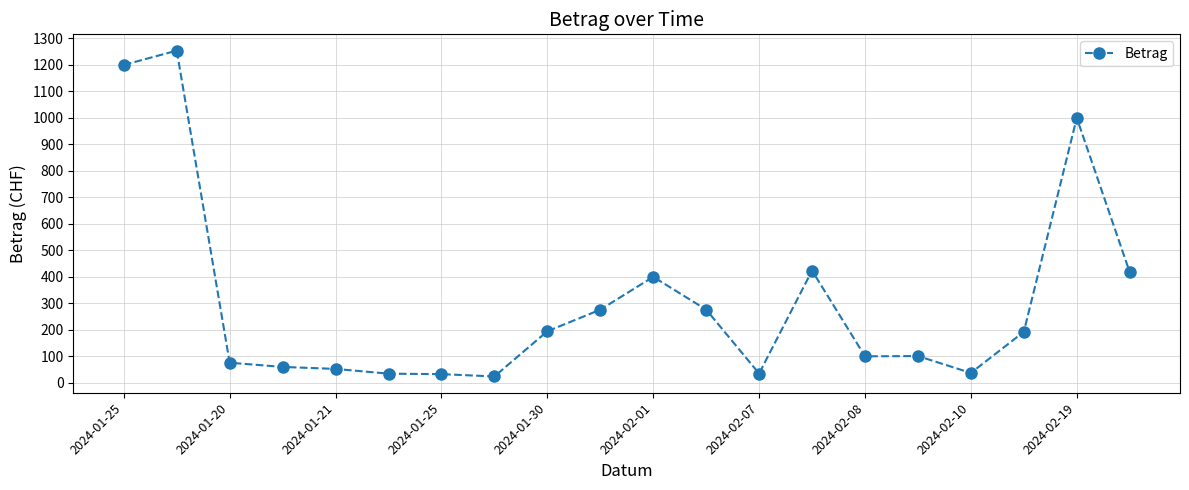

Does the chart display data point markers on the line(s)?

Yes